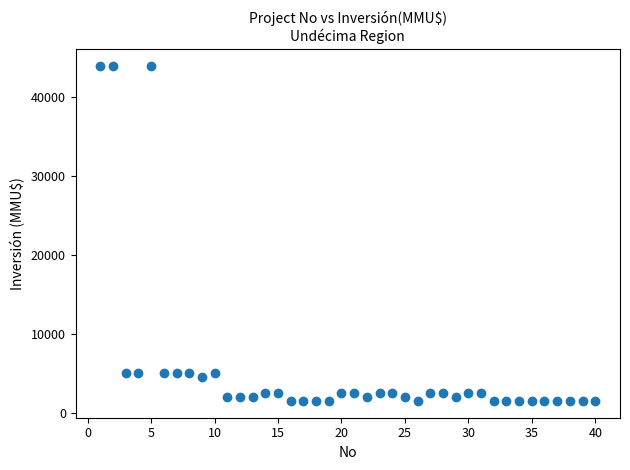

What is the range of X values (max minus min)?

39